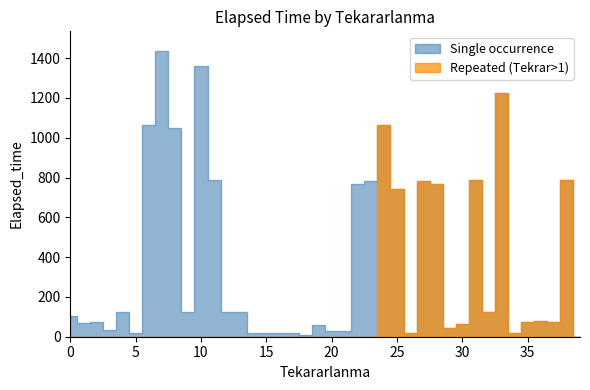

How many values are above zero?

39